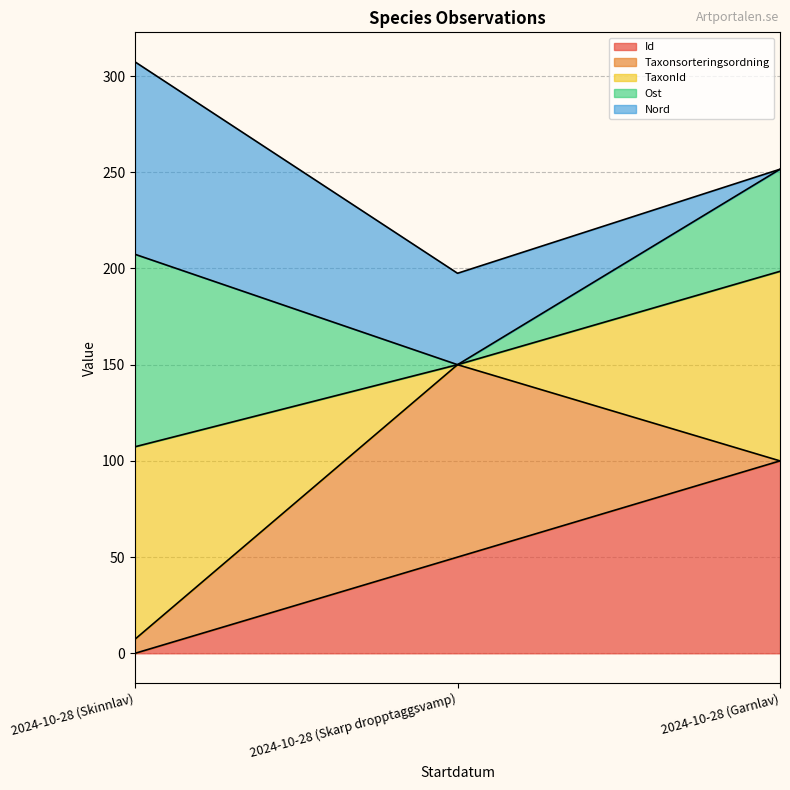

Which series has the widest spread of values?

Ost